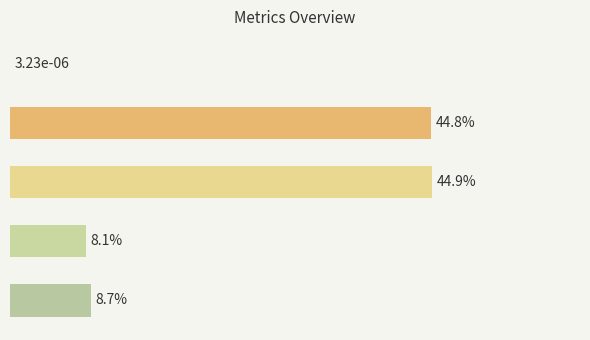

Rank the categories by value from lowest to highest.

MSE, Training Time, Inference Time, MAPE, SMAPE